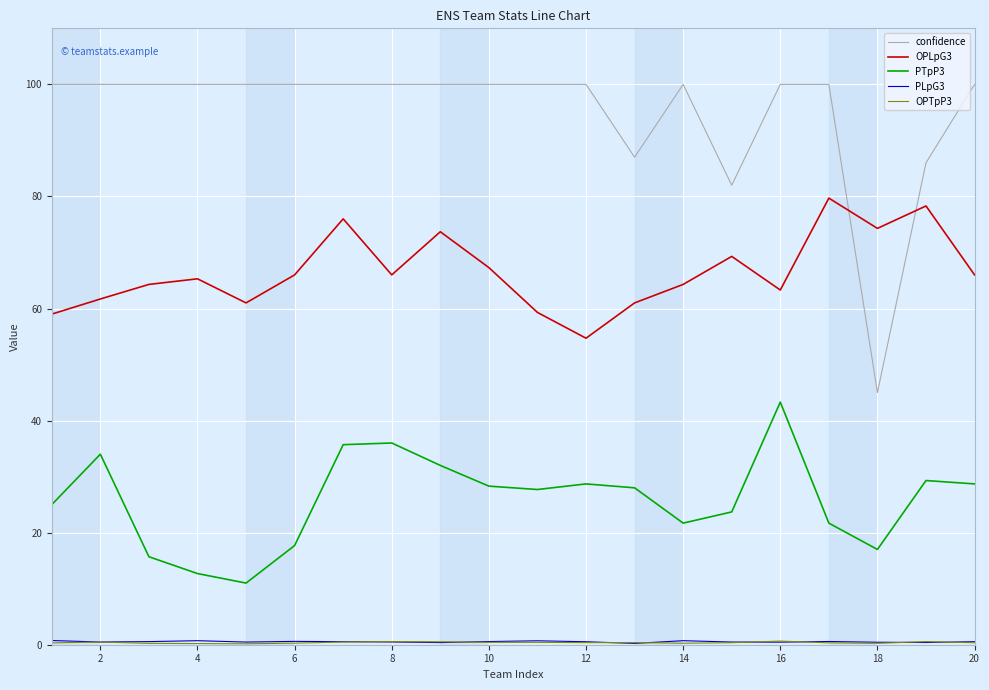

Does the chart have visible grid lines?

Yes